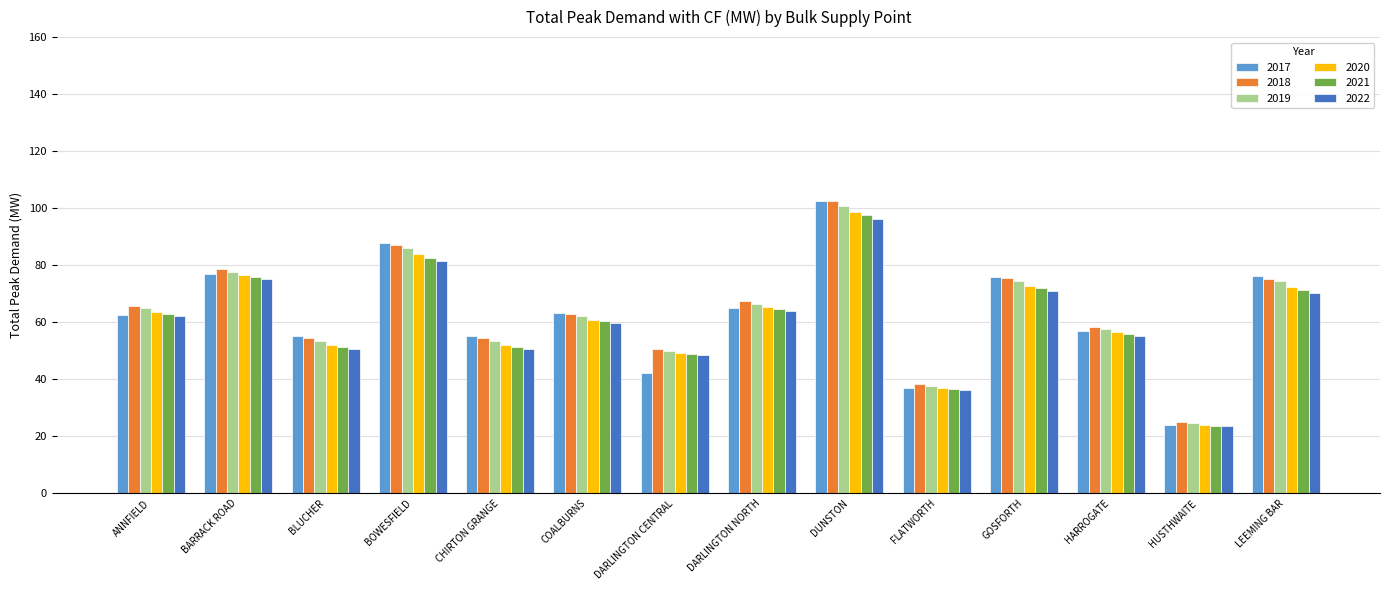

What is the average value of the 2018 series?

64.0